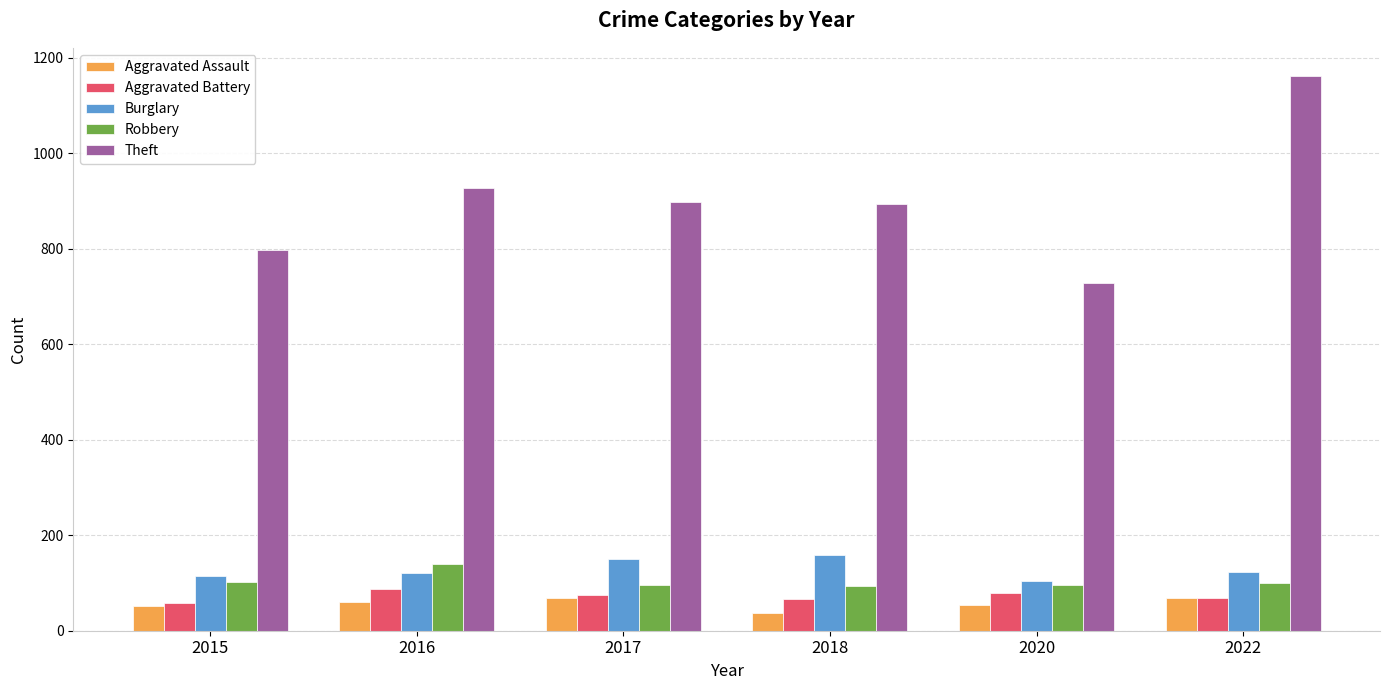

Rank the series by their maximum value, from highest to lowest.

Theft, Burglary, Robbery, Aggravated Battery, Aggravated Assault